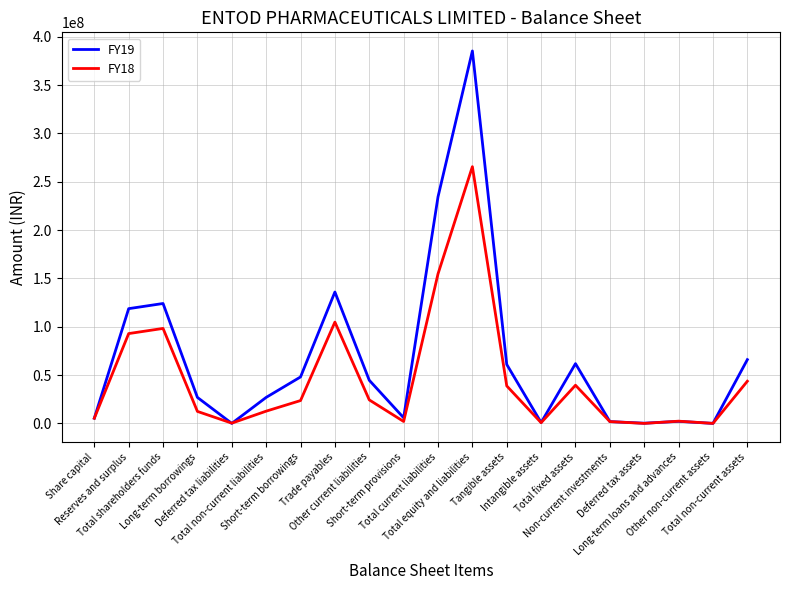

Which series has the largest range (max minus min)?

FY19